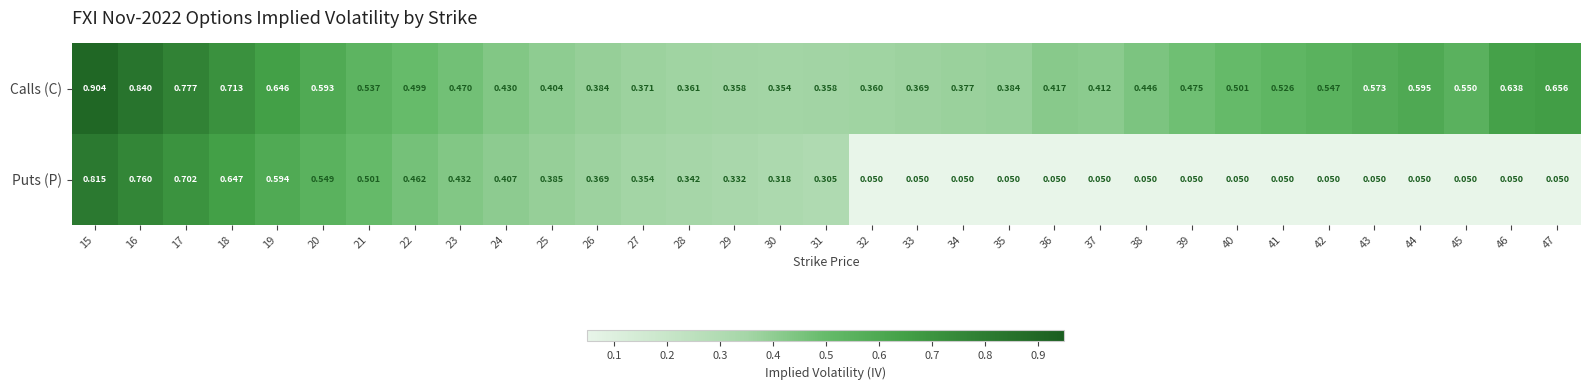

Which series has the largest range (max minus min)?

Puts (P)